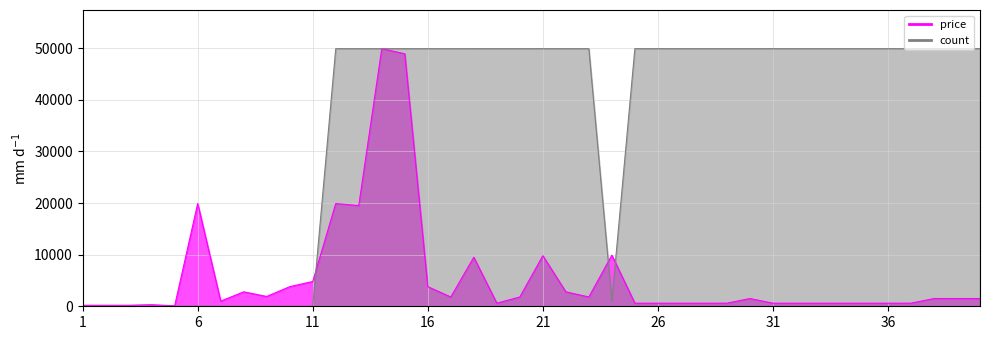

True or false: the data has more than 2 interior local peaks.

True